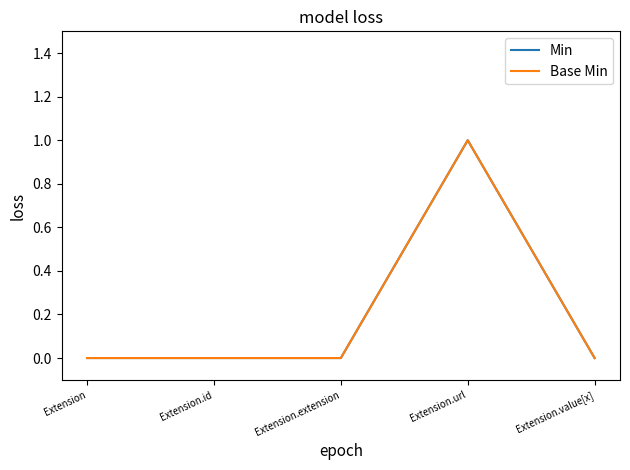

Does the chart display data point markers on the line(s)?

No